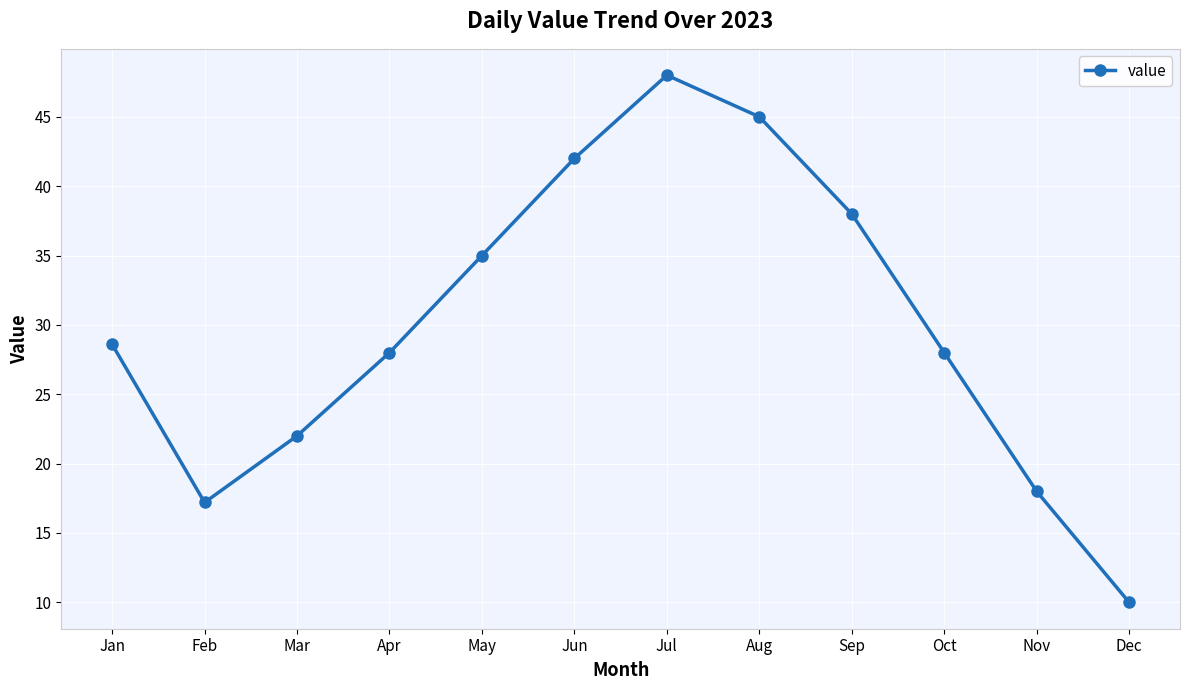

What is the value of the 5th point from the left?

35.0